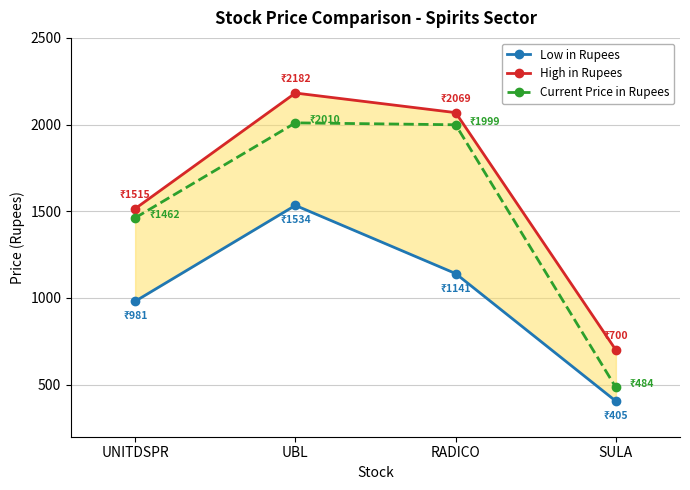

List the series in order of their peak value, lowest first.

Low in Rupees, Current Price in Rupees, High in Rupees